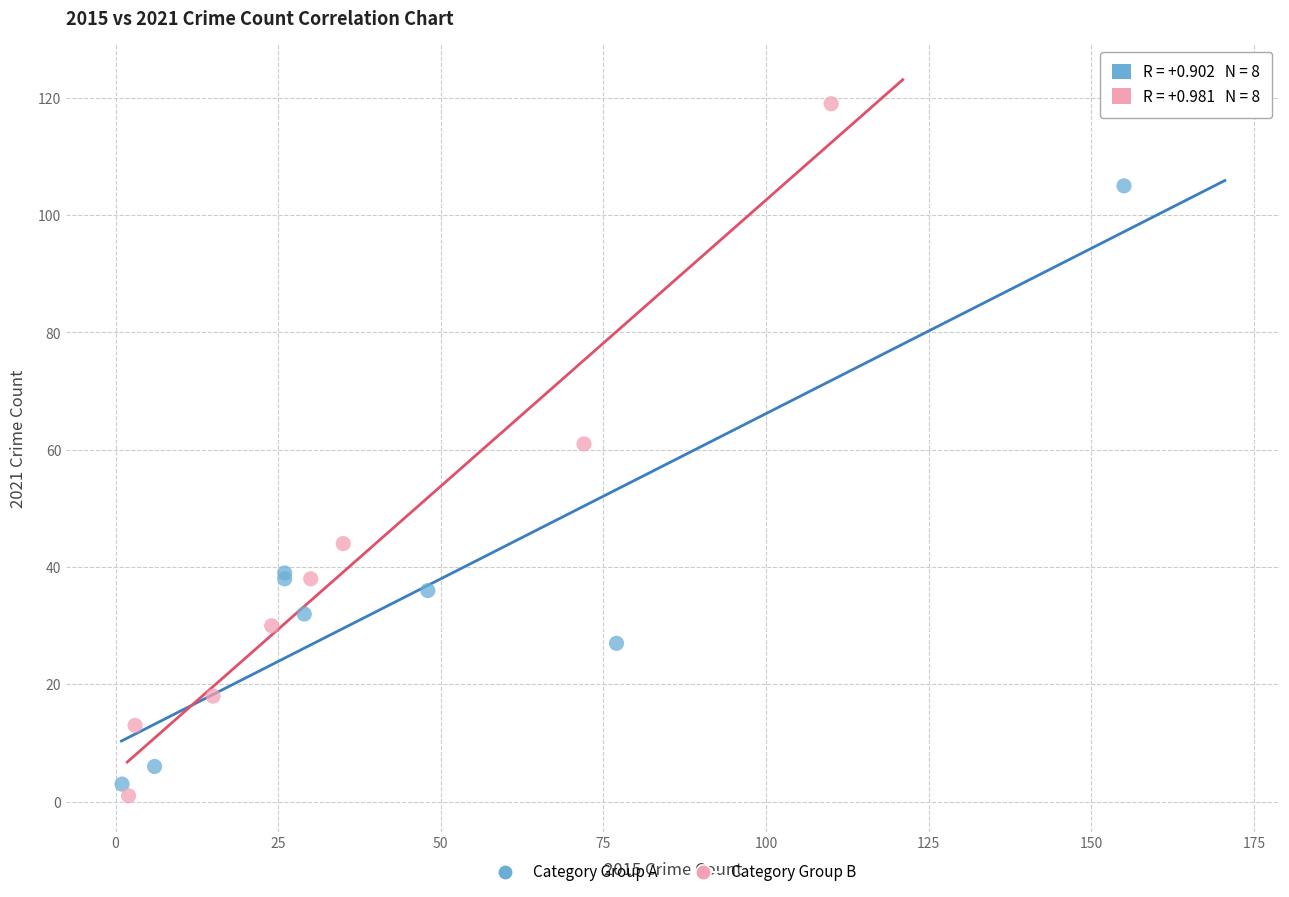

Which series contains the highest Y value?

Category Group B